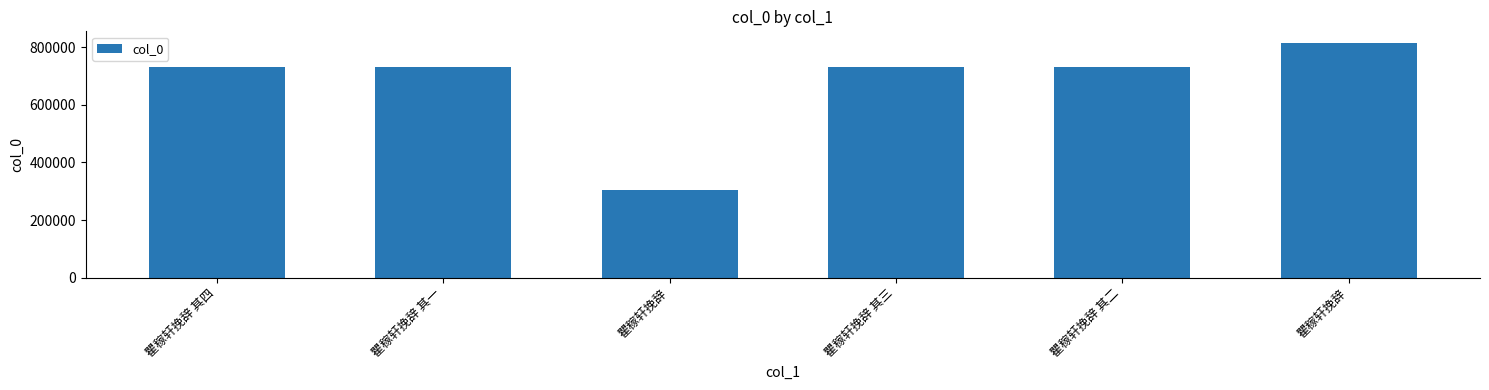

Are the bars grouped side by side (vs. stacked)?

No